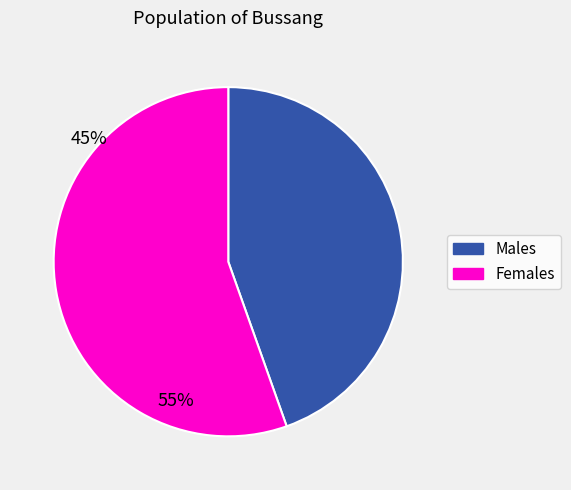

Is there any slice that represents more than half of the pie?

Yes